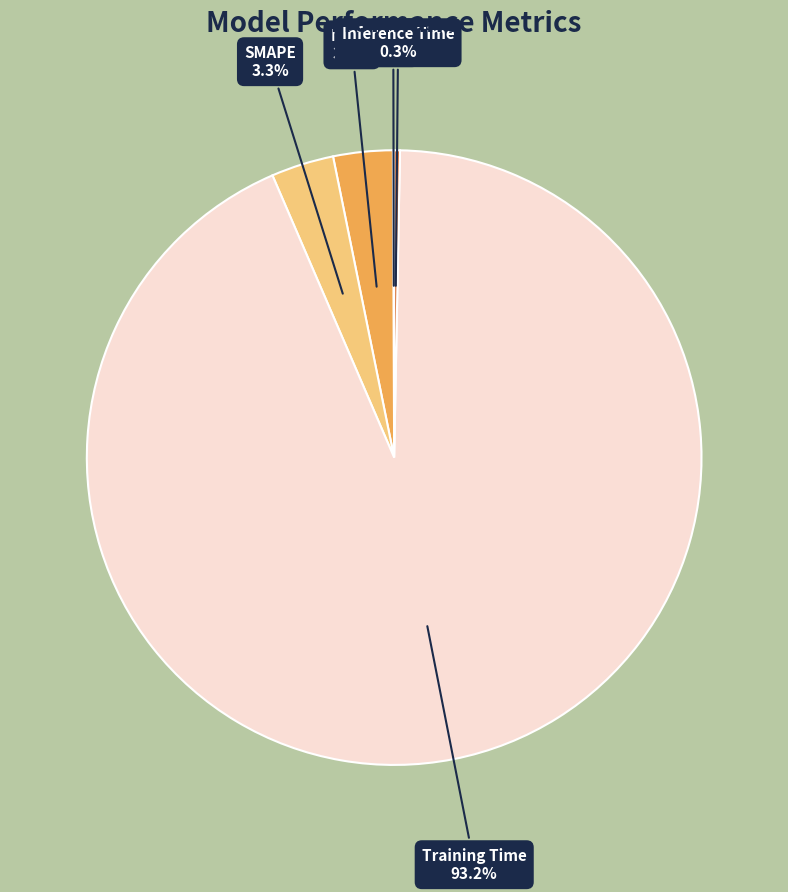

To the nearest percent, what portion does SMAPE represent?

3%